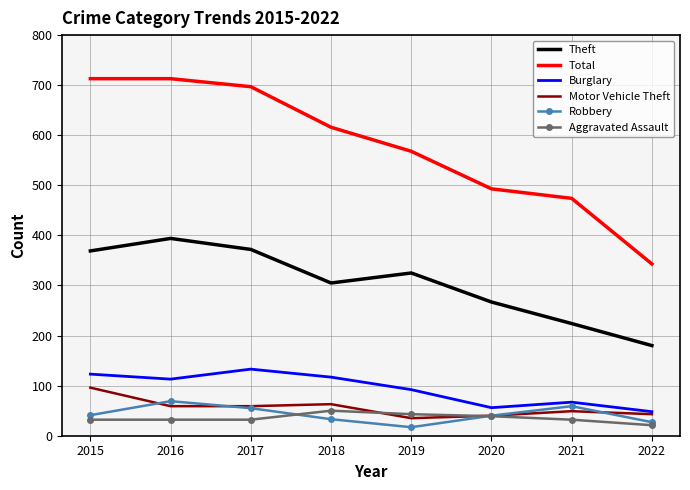

True or false: Total and Burglary cross at least once.

False